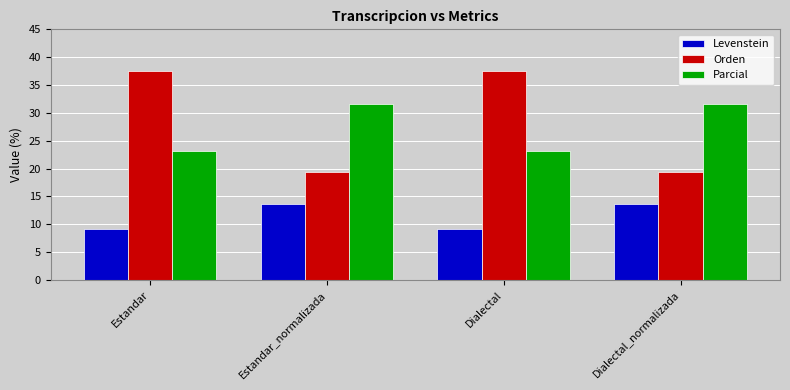

What is the maximum value shown in the chart?

37.5